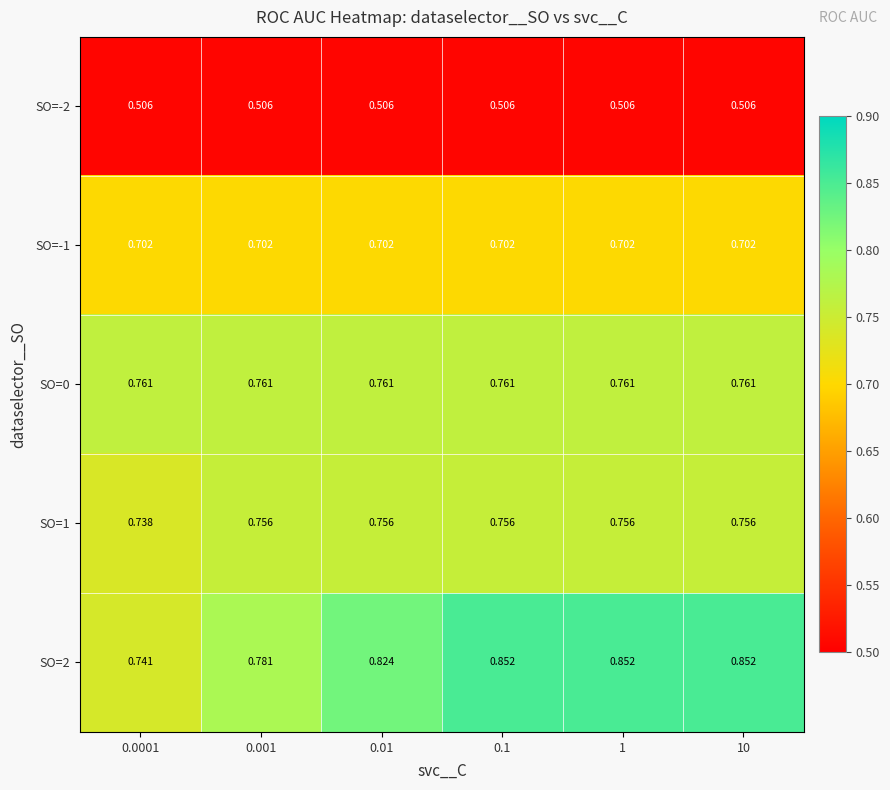

Which series has the largest total across all categories?

SO=2